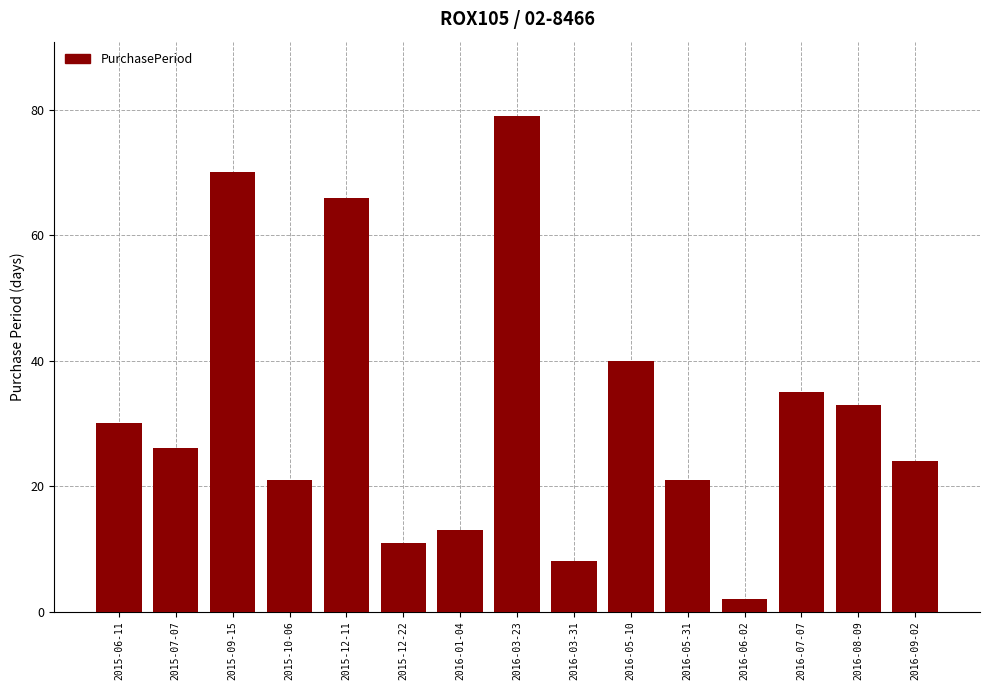

At which label is the value closest to 40?

2016-05-10